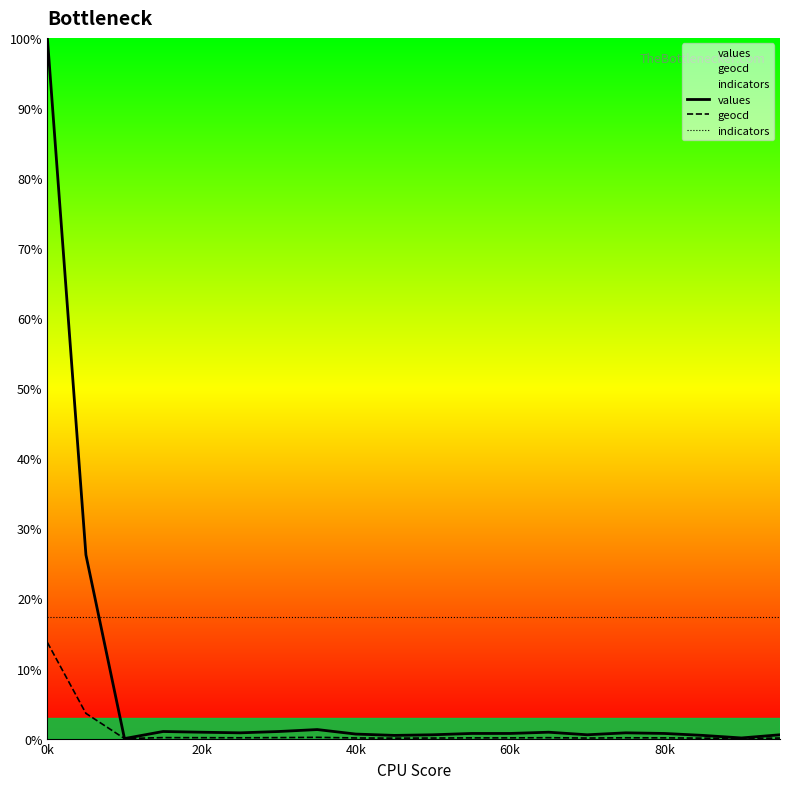

List the series in order of their overall mean, highest first.

indicators, values, geocd